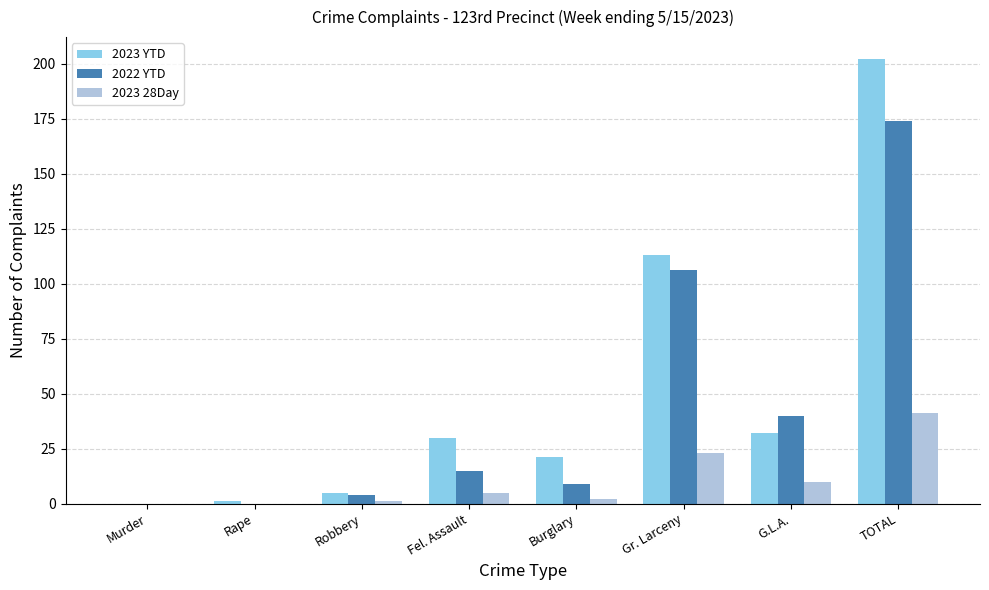

How many distinct data groups are displayed?

3